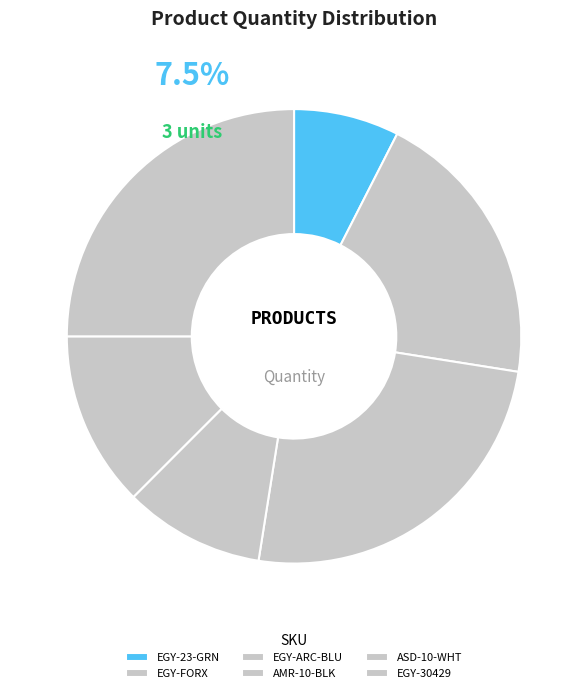

What is the ratio of the value at ASD-10-WHT to the value at EGY-ARC-BLU?

0.5